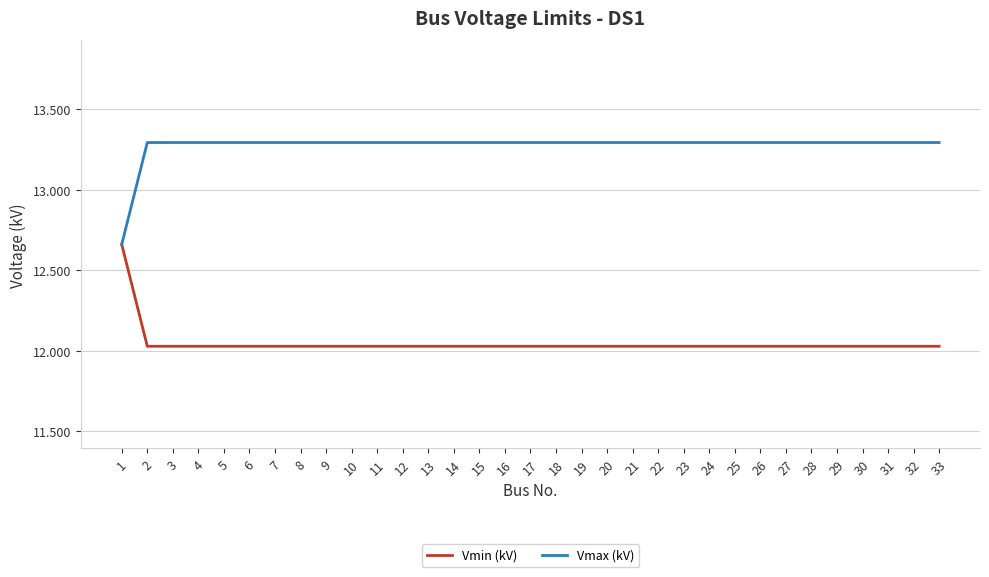

Count the Vmax (kV) values in the range 13 to 14.

32